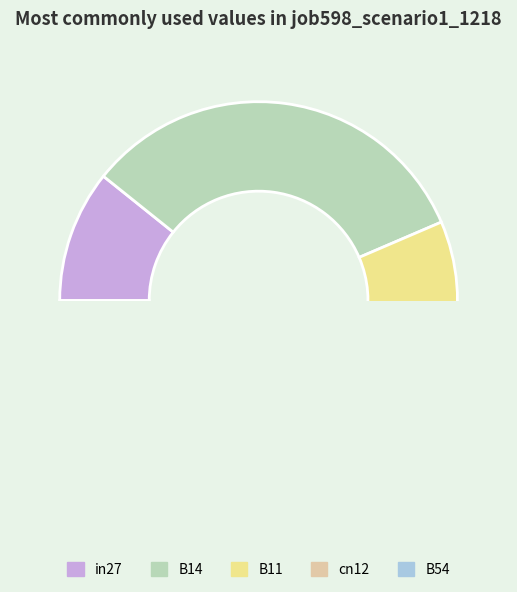

To the nearest percent, what portion does in27 represent?

11%